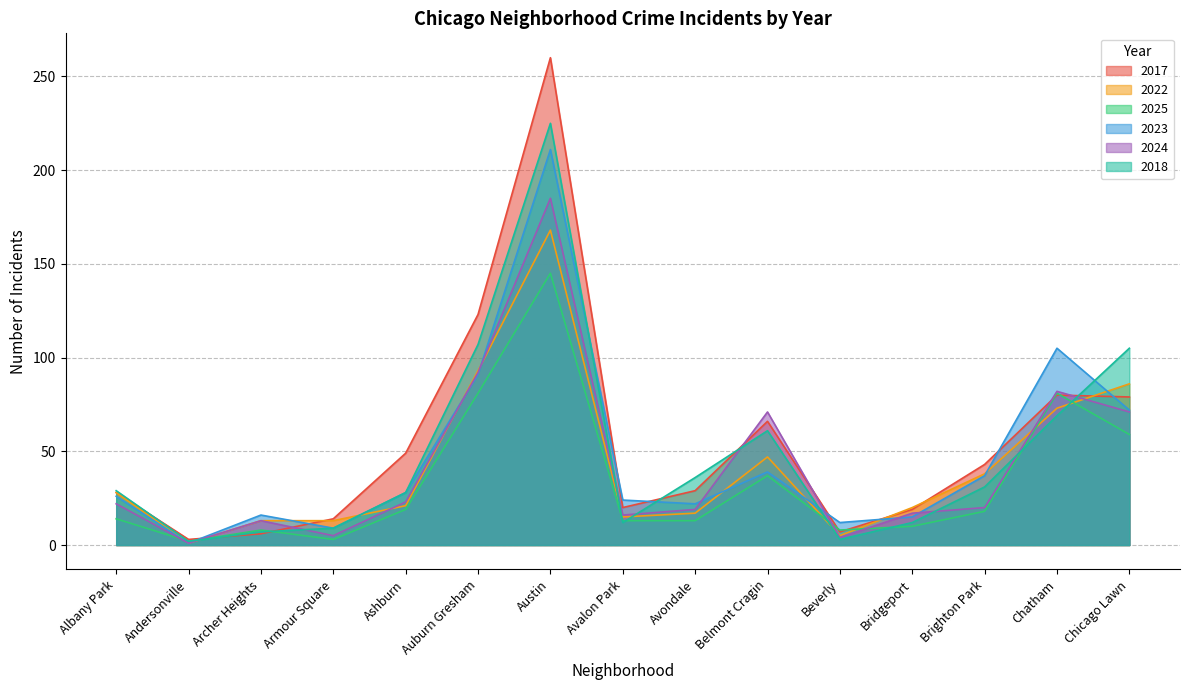

In 2017, how many points are higher than both neighbors (excluding endpoints)?

3